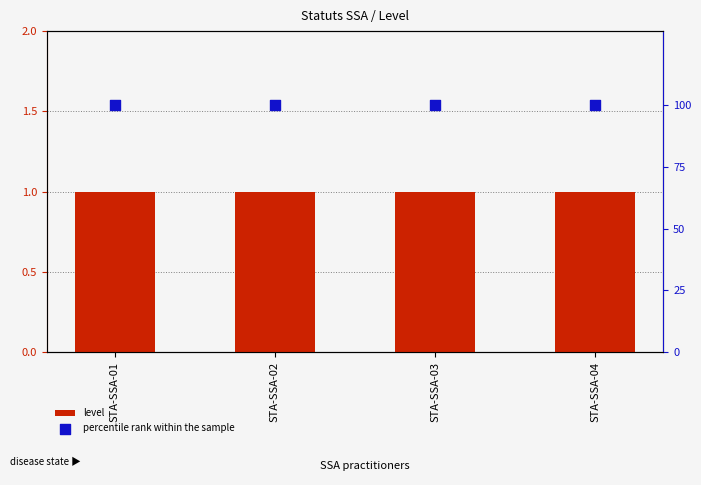

At which category is the sum across all series the highest?

STA-SSA-01